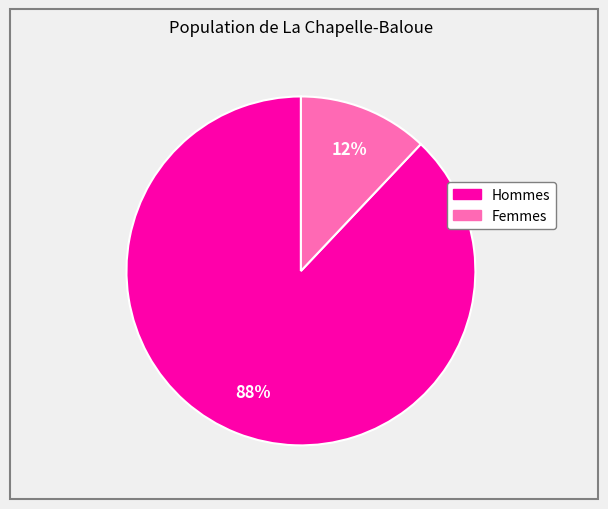

Is there a majority slice in this chart?

Yes